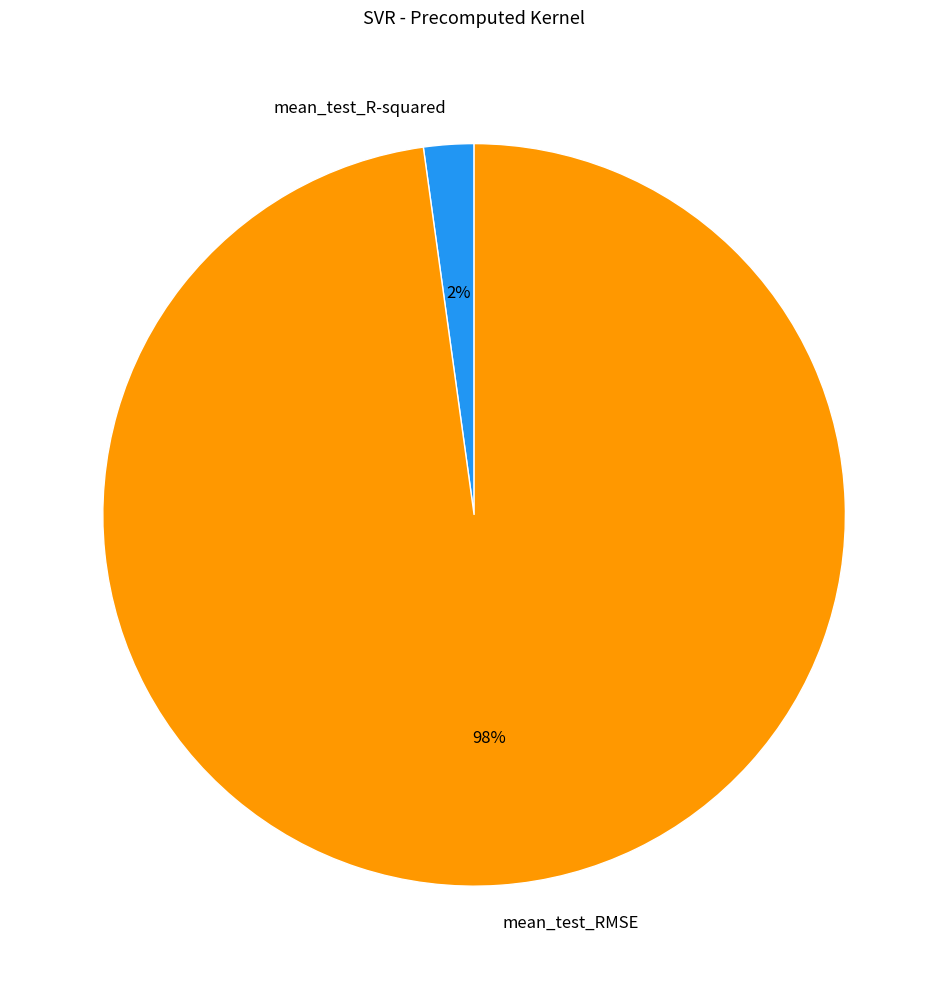

What is the largest slice in the pie chart?

mean_test_RMSE